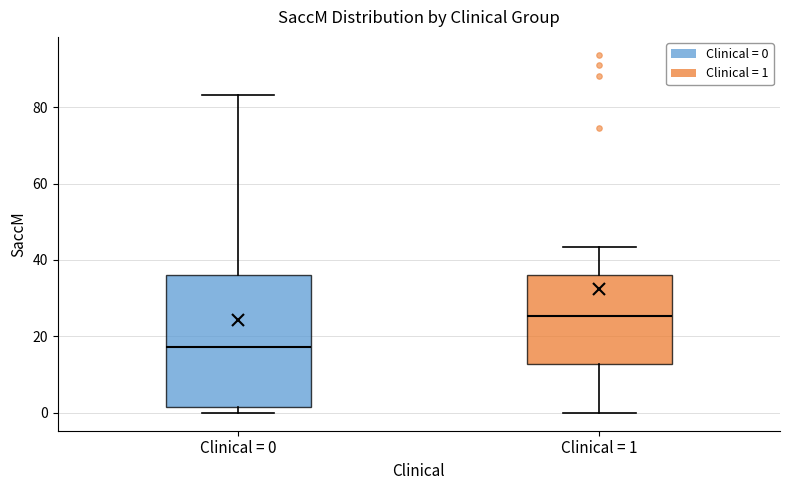

Reading left to right, transcribe this box plot: for each box, give where its median line is, the range the box spans, and where its two whiskers end, as read against the y-axis. The values are not printed on the chart, so give them approximately, as read against the axis.

Clinical = 0: median 18, box 2 to 36, whiskers 0 to 84
Clinical = 1: median 26, box 12 to 36, whiskers 0 to 44